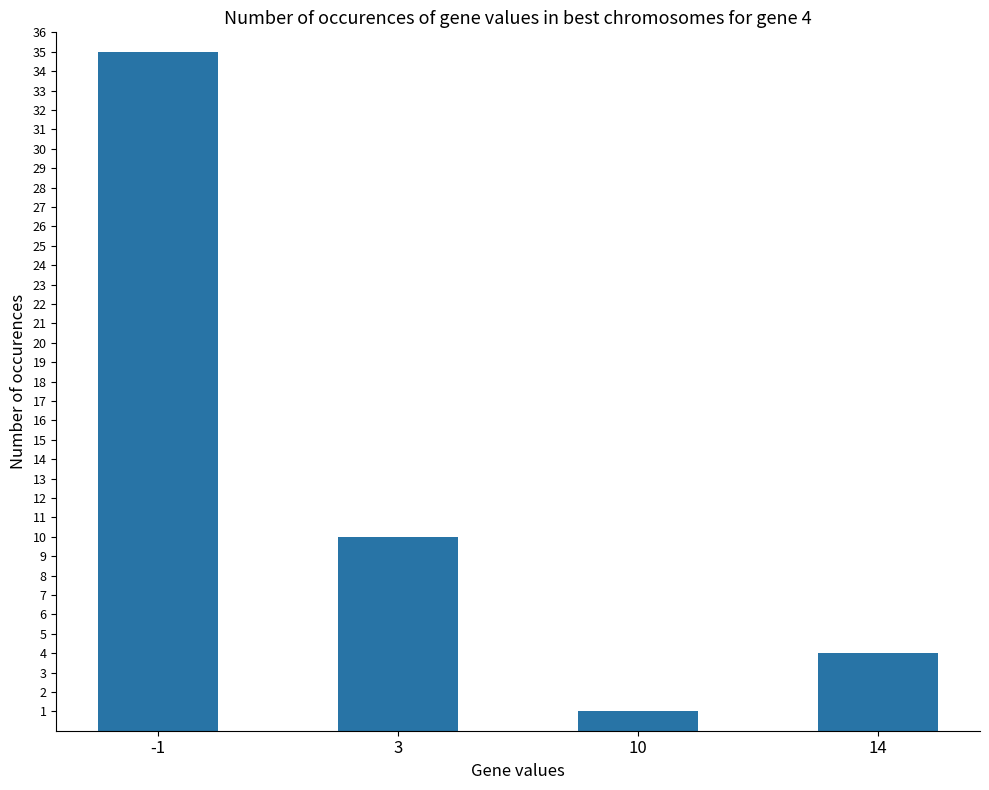

Count the number of categories in the chart.

4